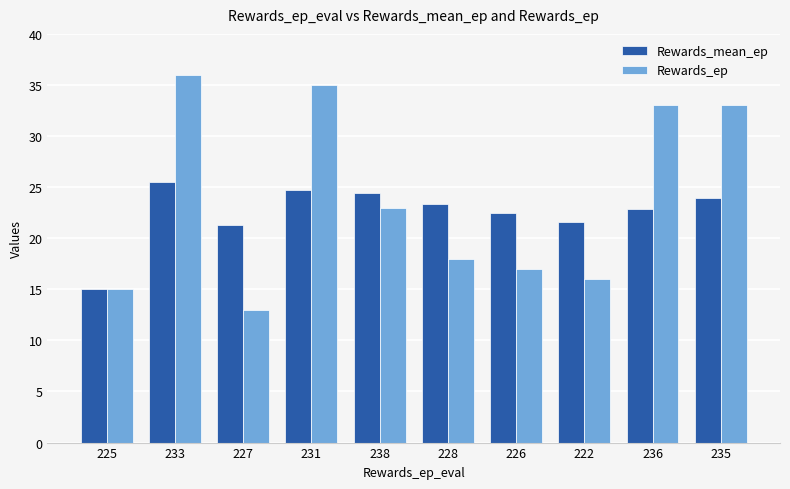

What is the difference between the highest and lowest values at 238?

1.4